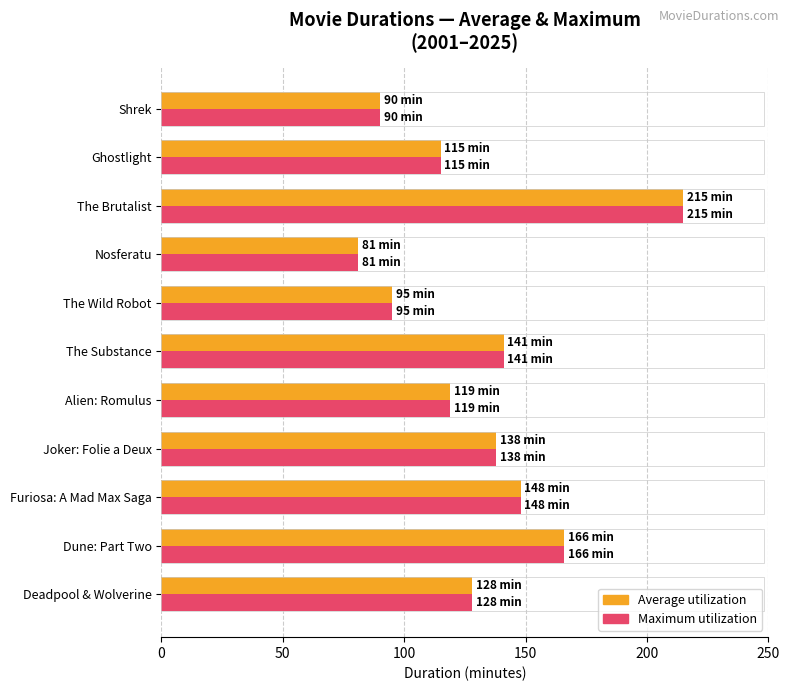

What are all the series names shown in the legend?

Average utilization, Maximum utilization